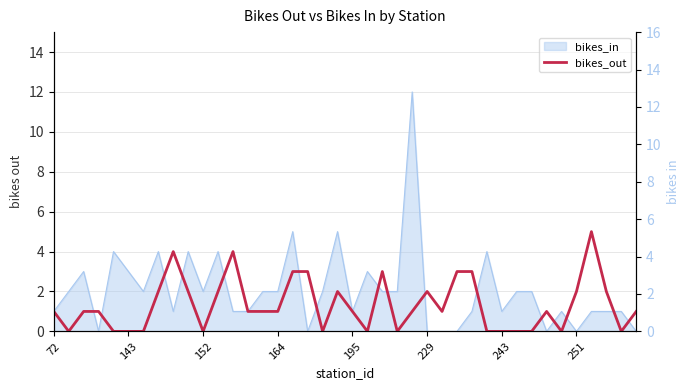

Rank the categories by value from highest to lowest.

36, 8, 12, 16, 17, 22, 27, 28, 251, 9, 11, 19, 25, 35, 37, 72, 152, 164, 13, 14, 15, 20, 24, 26, 33, 39, 143, 195, 229, 243, 10, 18, 21, 23, 29, 30, 31, 32, 34, 38